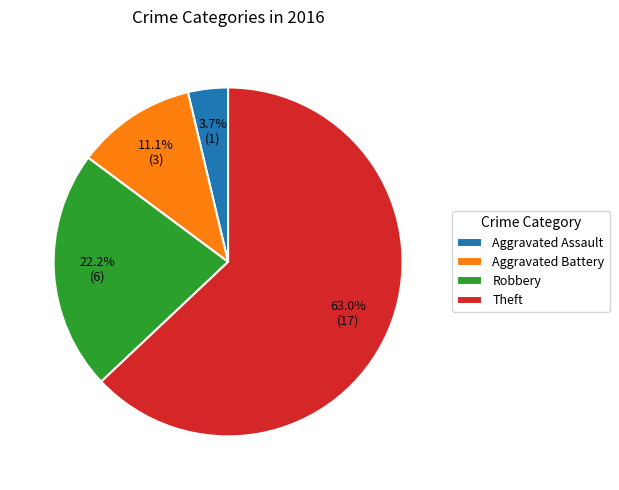

To the nearest percent, what is the difference between the Robbery and Theft slice percentages?

41%